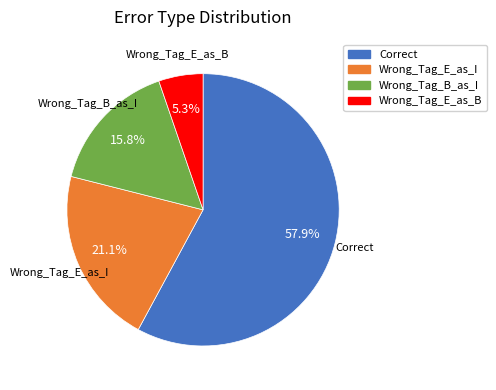

To the nearest percent, what is the combined percentage of Correct and Wrong_Tag_E_as_I?

79%